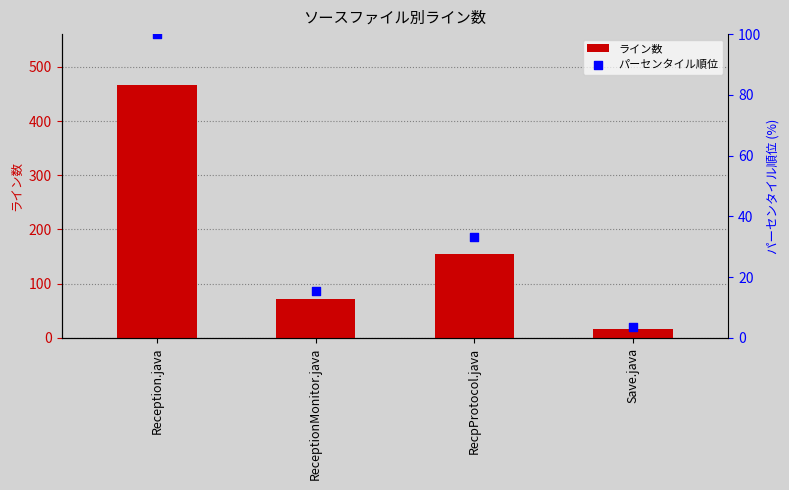

What is the total value across all series at ReceptionMonitor.java?

87.4